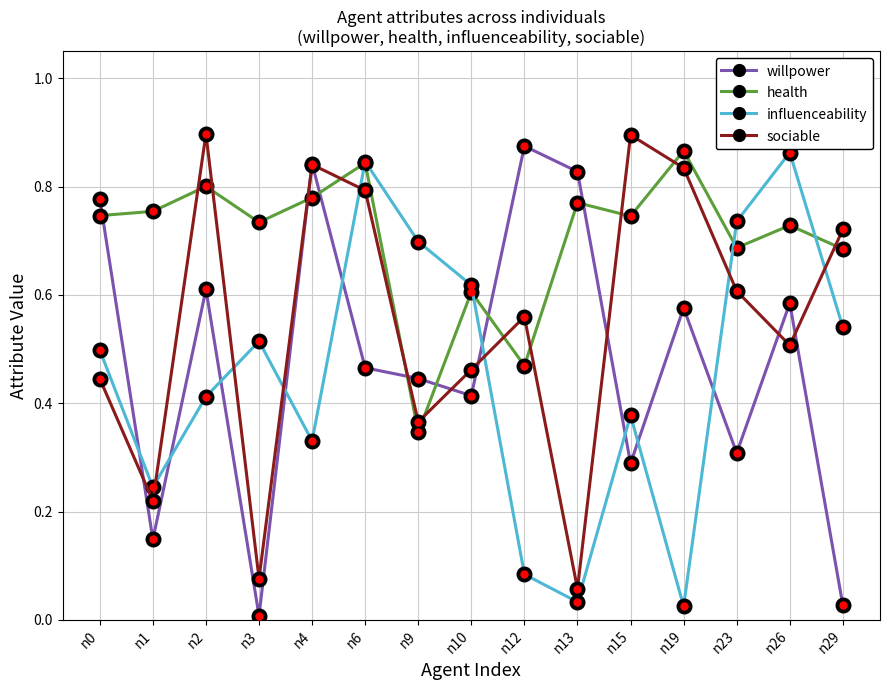

True or false: willpower has a value of 0.2 at n1.

False